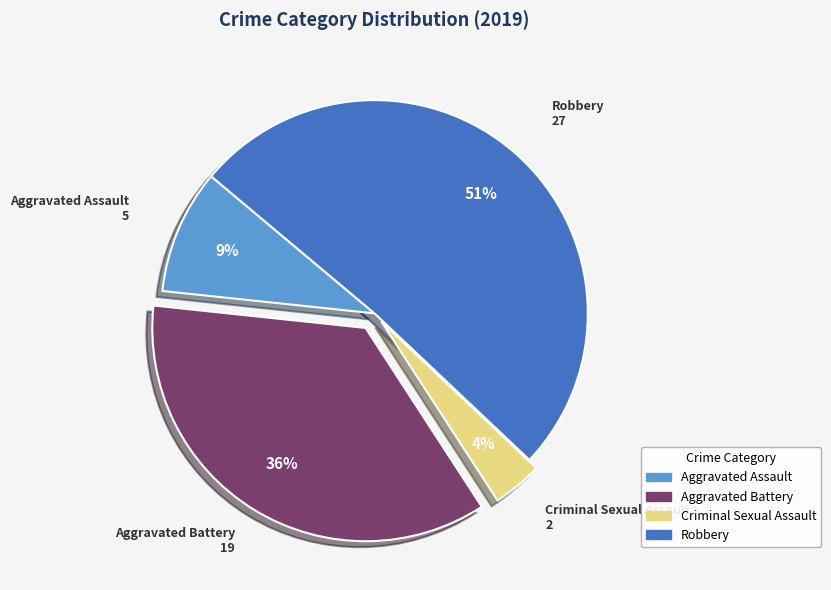

Does Criminal Sexual Assault account for over 50% of the chart?

No